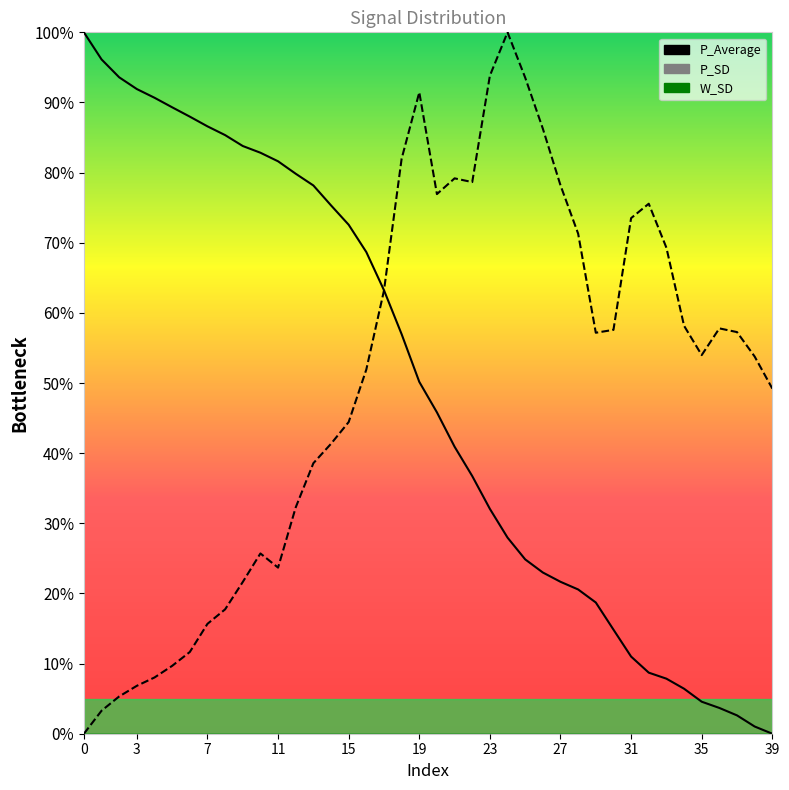

Count the number of categories in the chart.

40